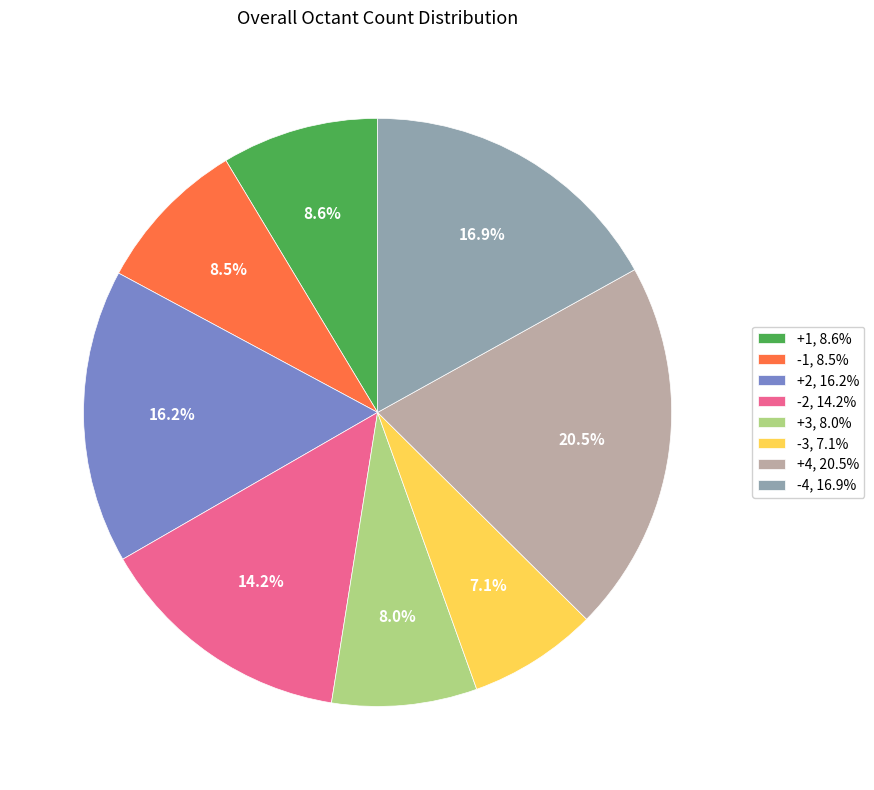

Is it true that -3 is 17% of the pie?

False